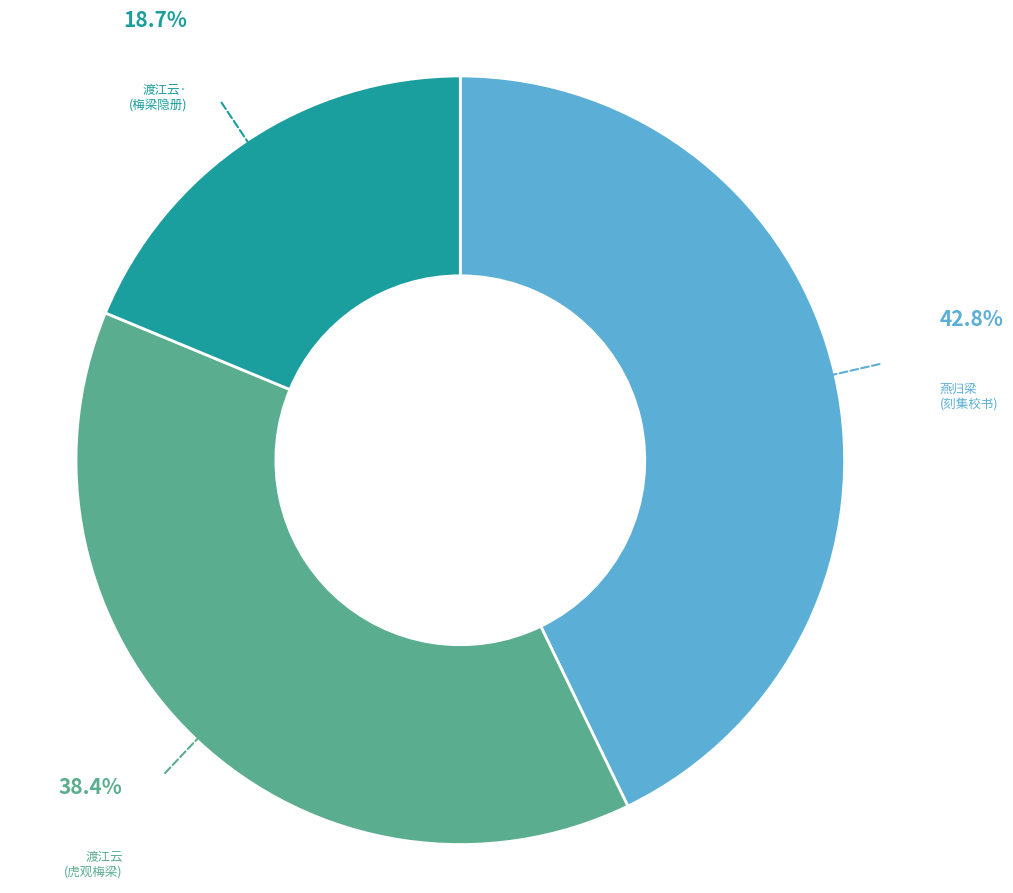

Is there a majority slice in this chart?

No